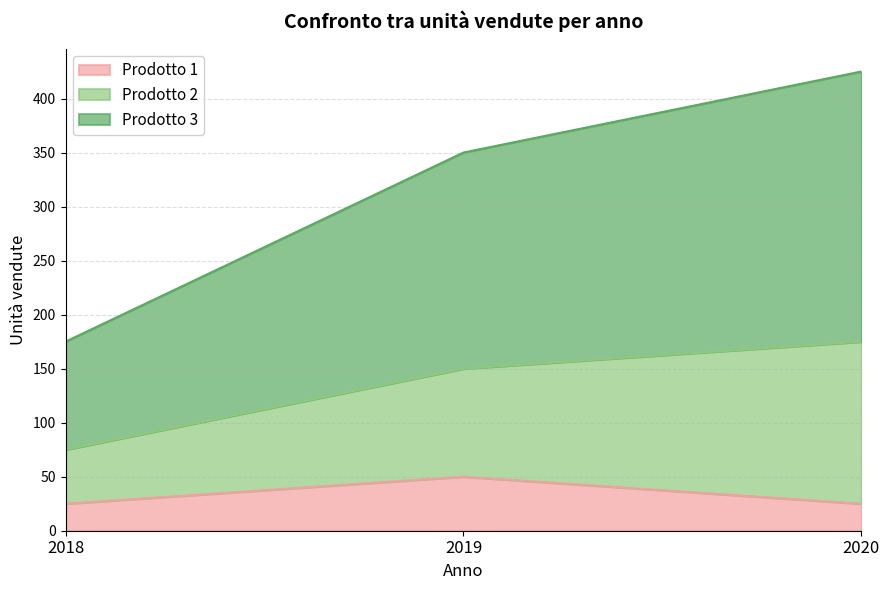

What value does the Prodotto 3 series have at 2019, to the nearest 5?

350